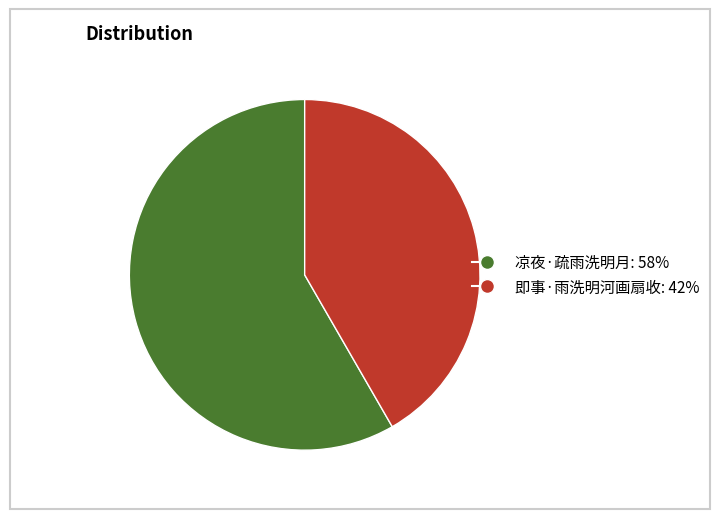

Do 凉夜·疏雨洗明月 and 即事·雨洗明河画扇收 together represent more than half of the pie?

Yes